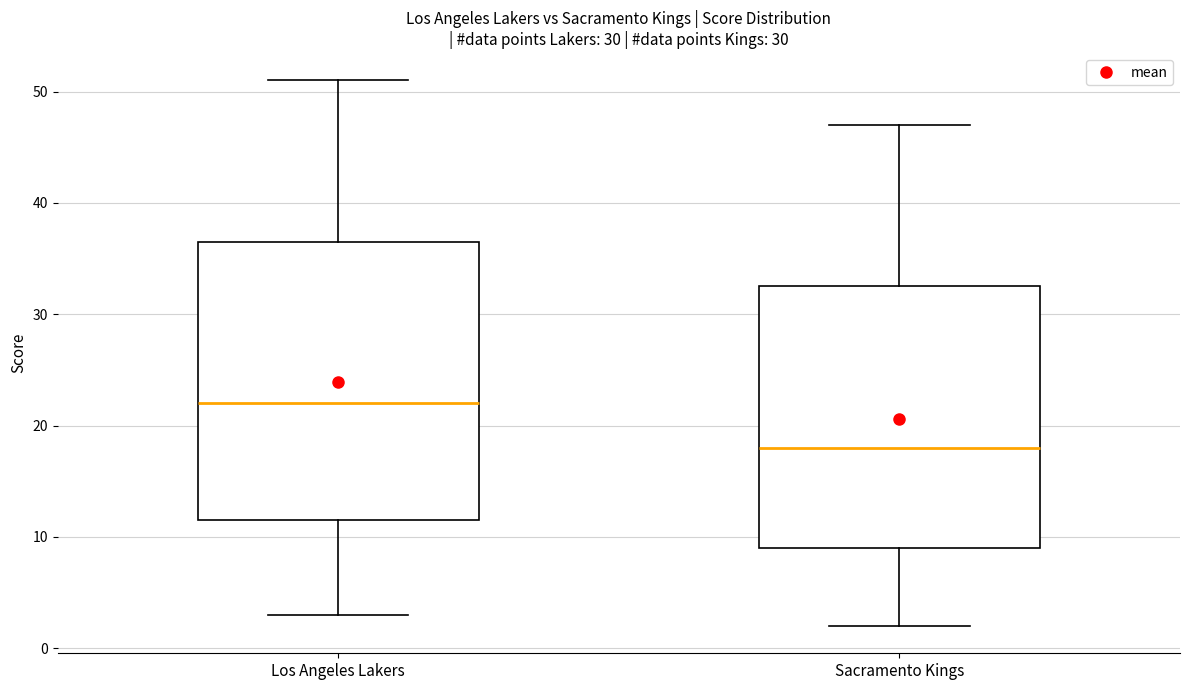

Which box has the highest median line?

Los Angeles Lakers